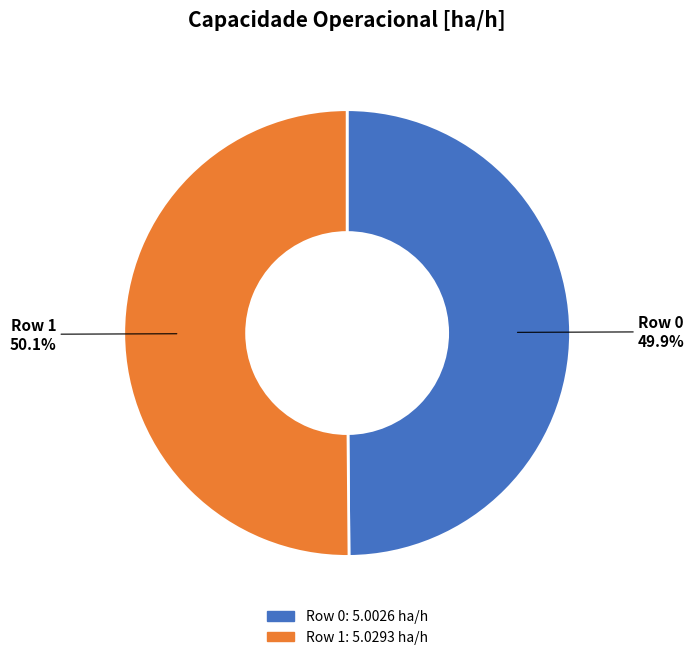

How many slices are in this pie chart?

2